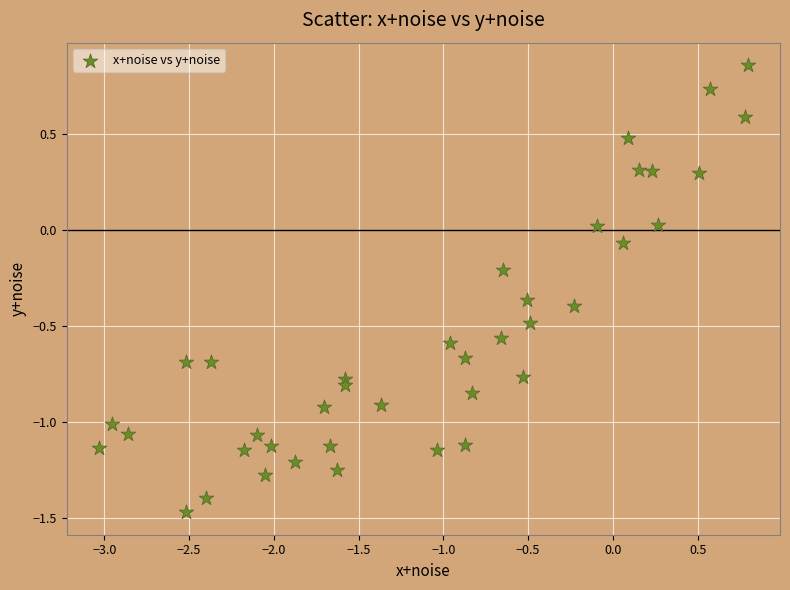

What is the range of X values (max minus min)?

3.8